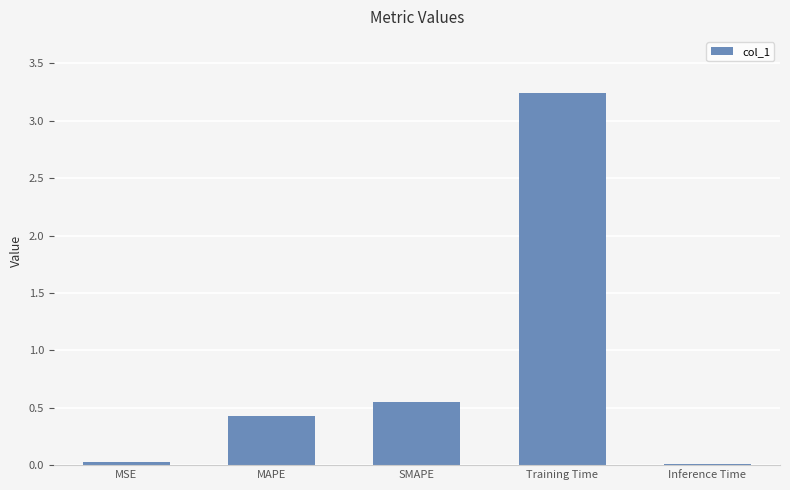

What is the average value?

0.9